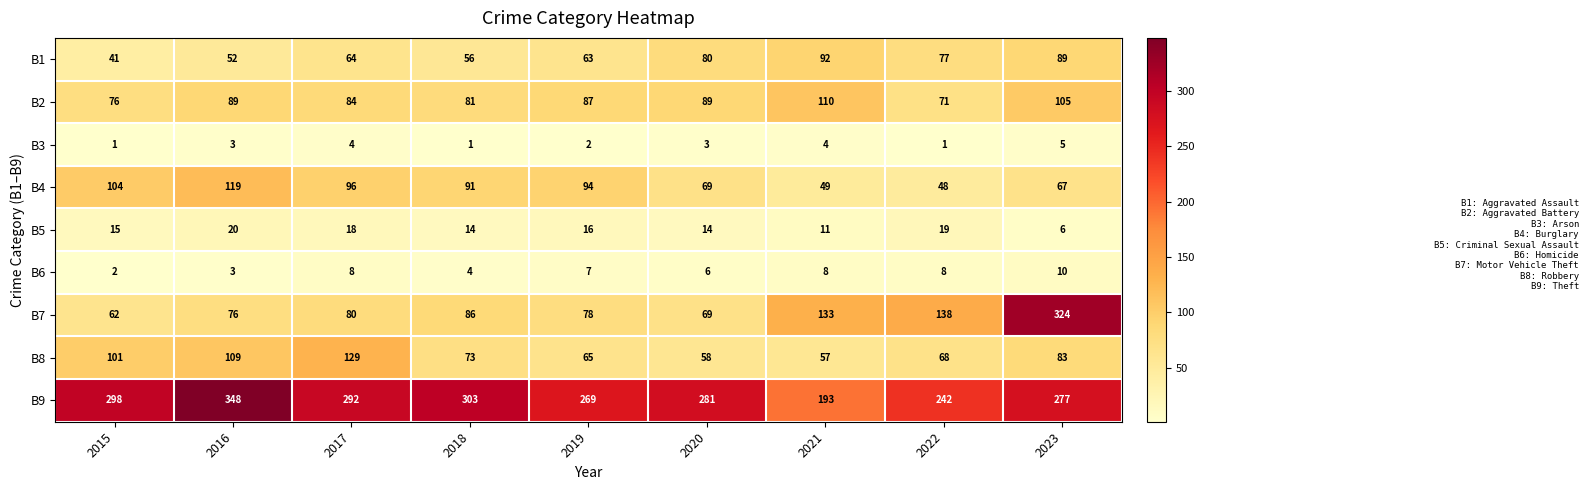

Which series has the widest spread of values?

B7